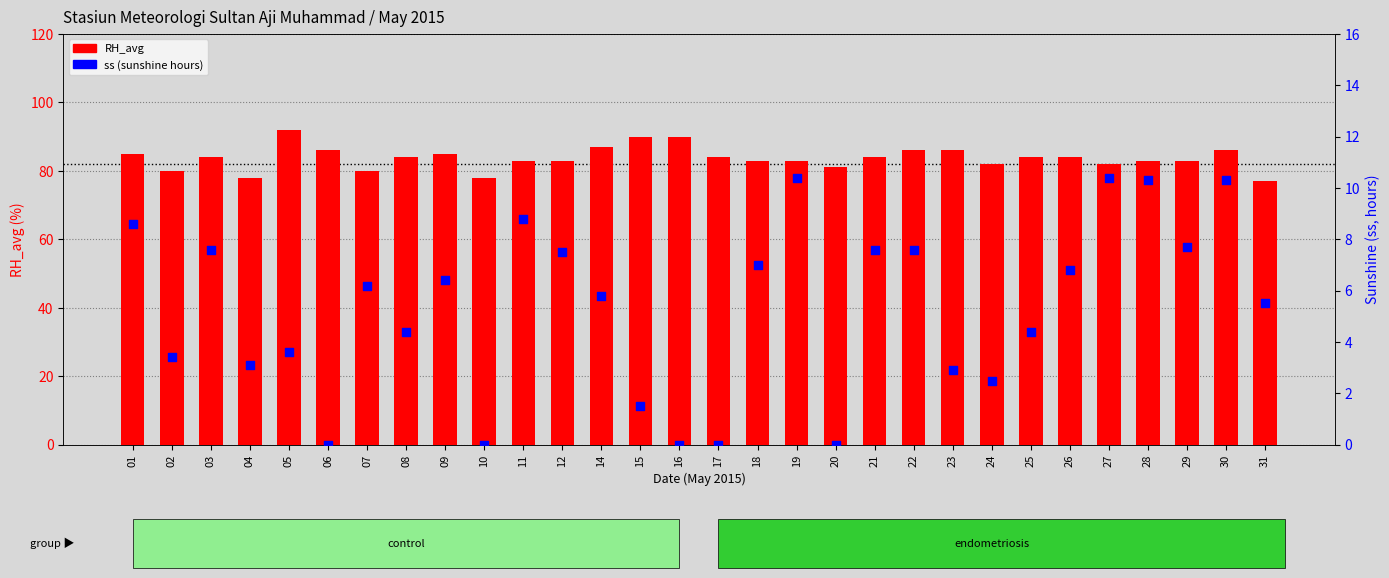

What are all the series names shown in the legend?

RH_avg, ss (sunshine hours)